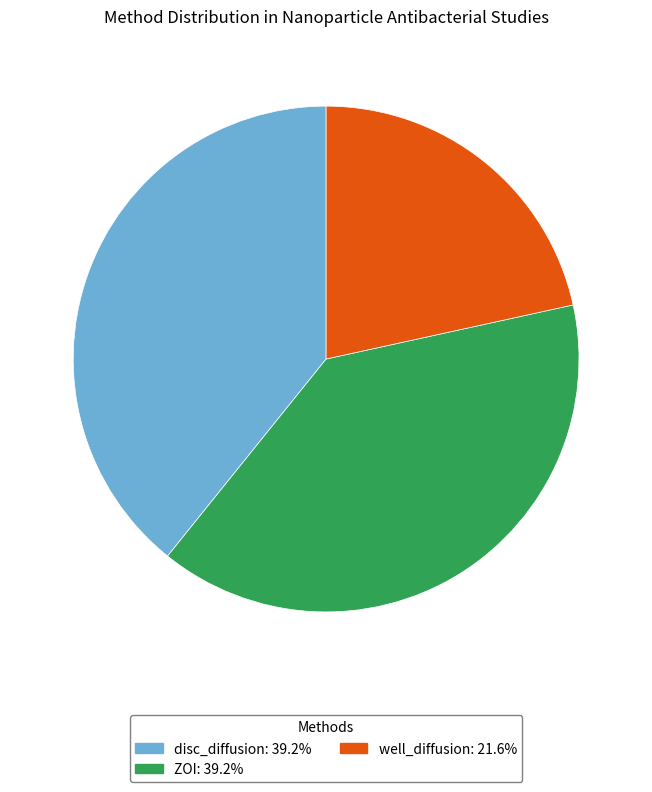

What is the ratio of the value at disc_diffusion to the value at well_diffusion?

1.8